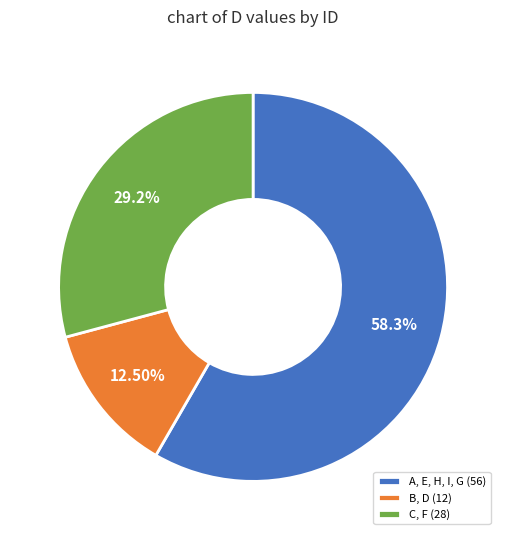

Count the number of slices in the pie.

3